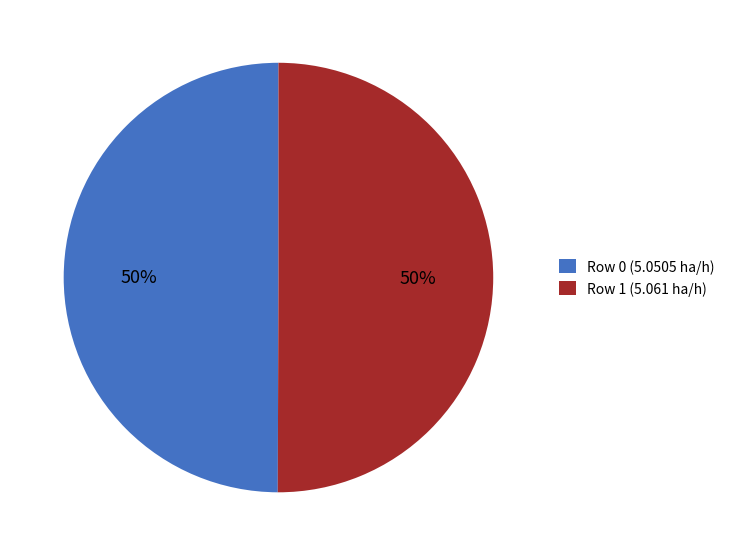

True or false: Row 0 (5.0505 ha/h) accounts for 50% of the total.

True